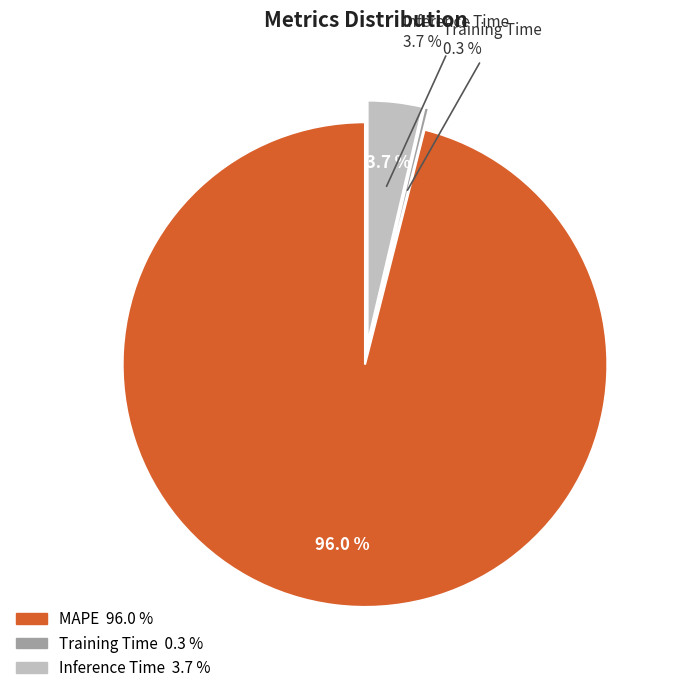

Is the sum of MAPE and Training Time greater than half?

Yes